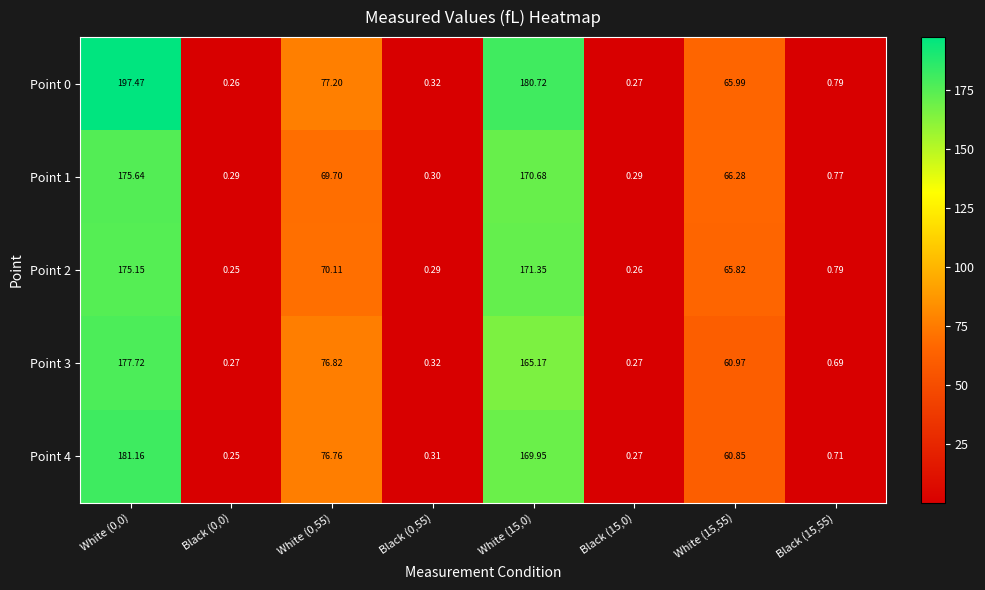

Is the value of Point 2 at Black (15,0) greater than the value of Point 1 at Black (0,0)?

No